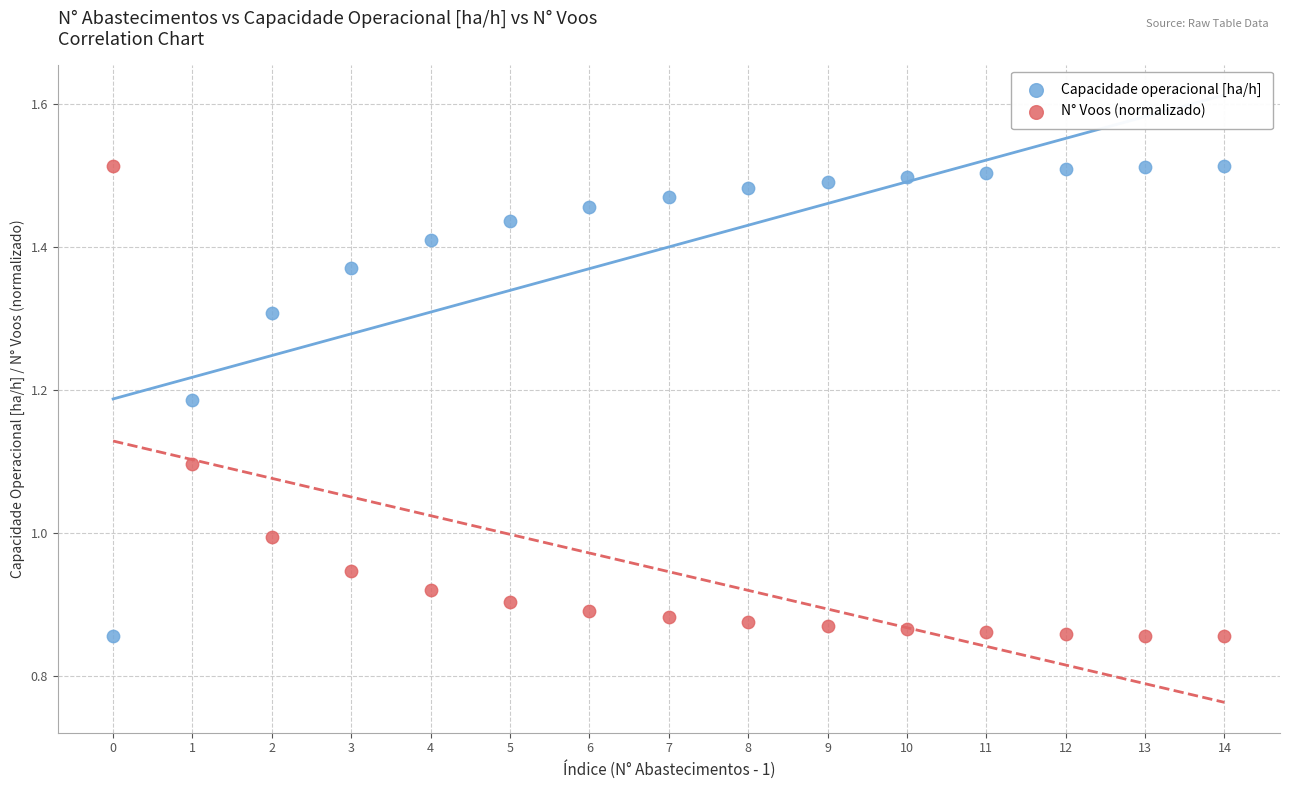

Across all data points, what is the range of Y values (max minus min)?

0.7